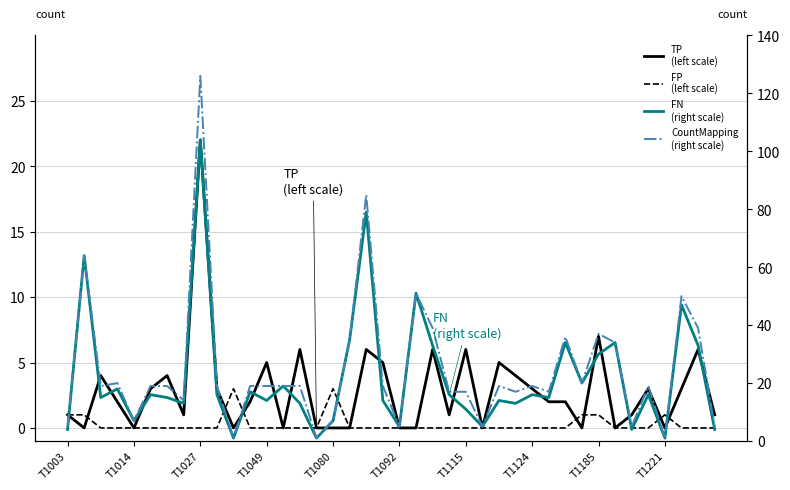

Count the number of categories in the chart.

40